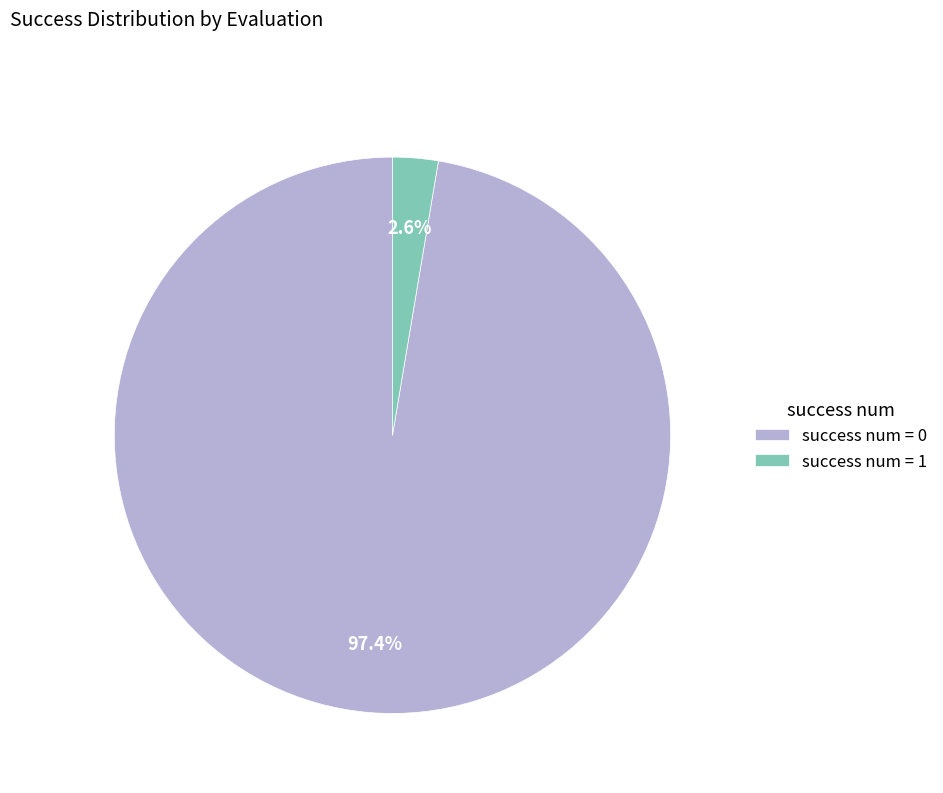

Between success num = 0 and success num = 1, which is larger?

success num = 0